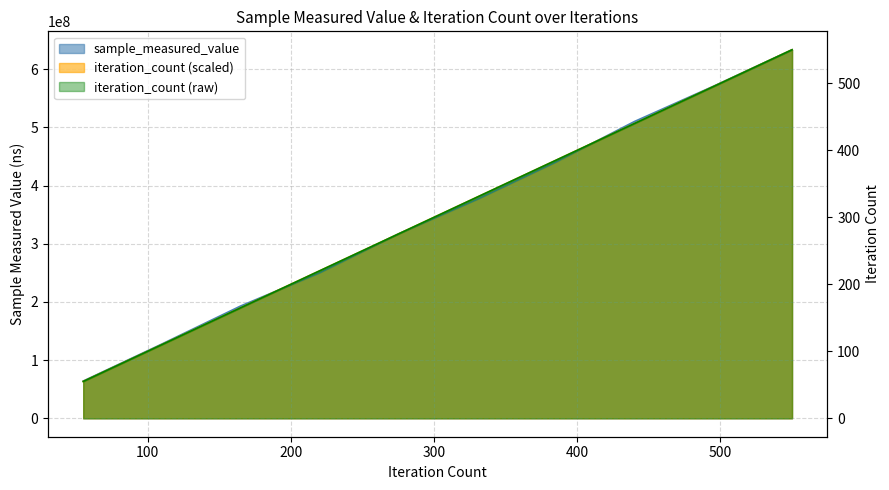

Count the number of categories in the chart.

10